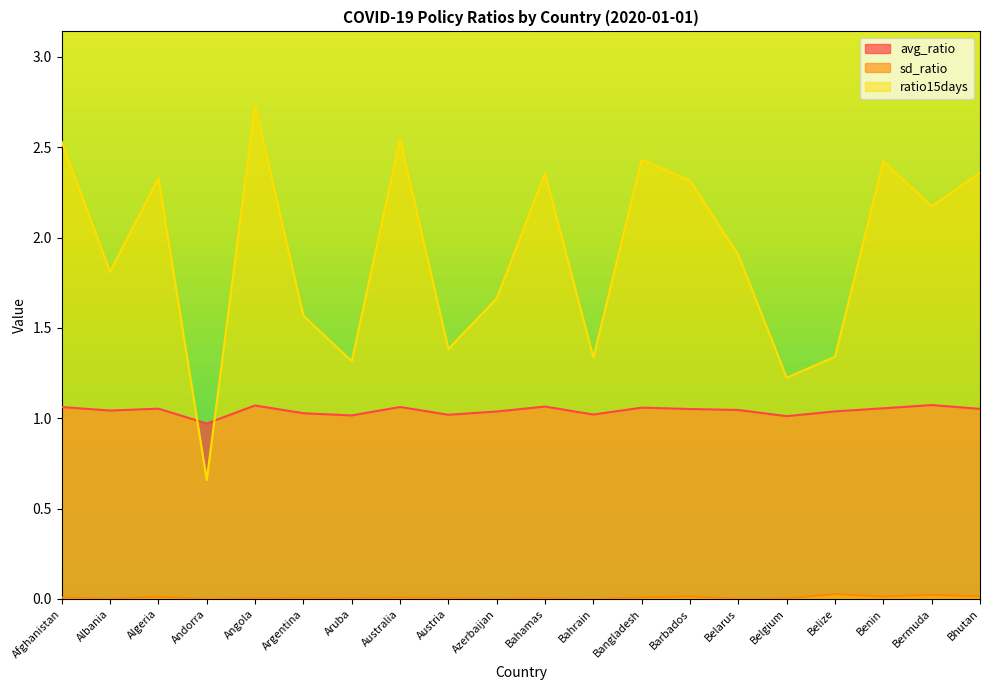

What is the label of the 10th point from the right?

Bahamas